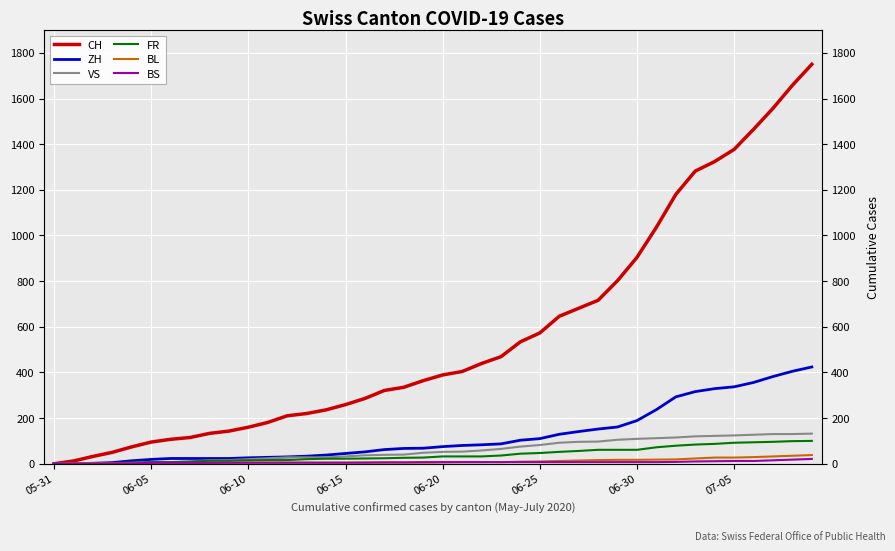

At 33, list the series in order from largest to smallest.

CH, ZH, VS, FR, BL, BS